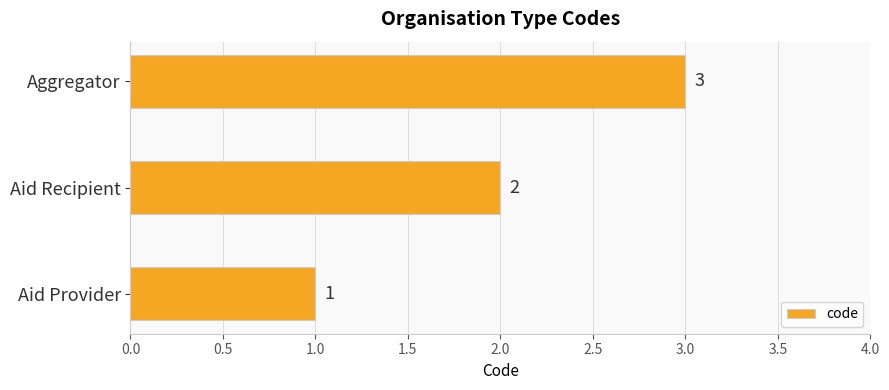

What is the average value?

2